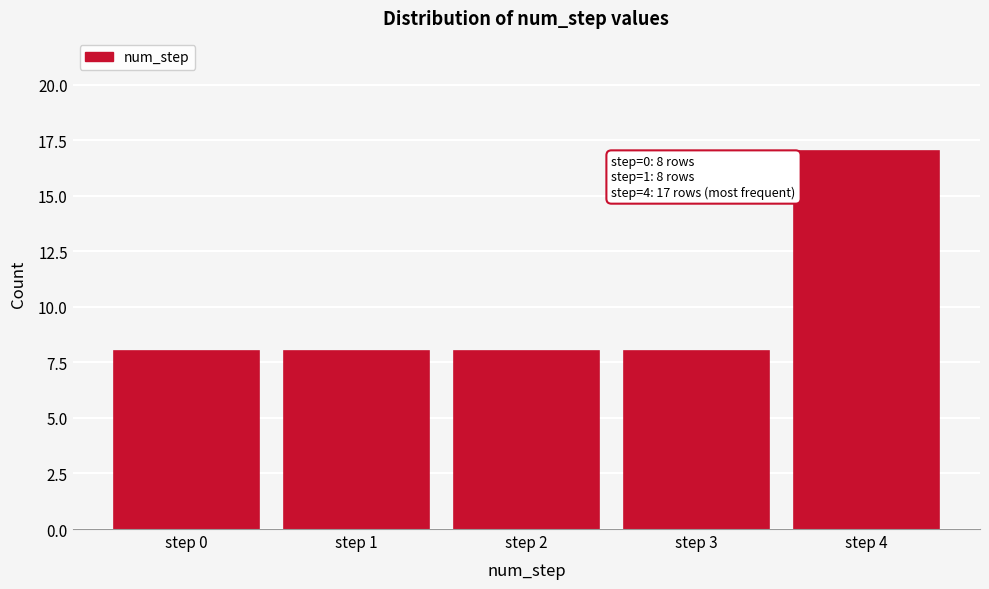

Reading right to left, transcribe all the data shown in this chart.

17	8	8	8	8